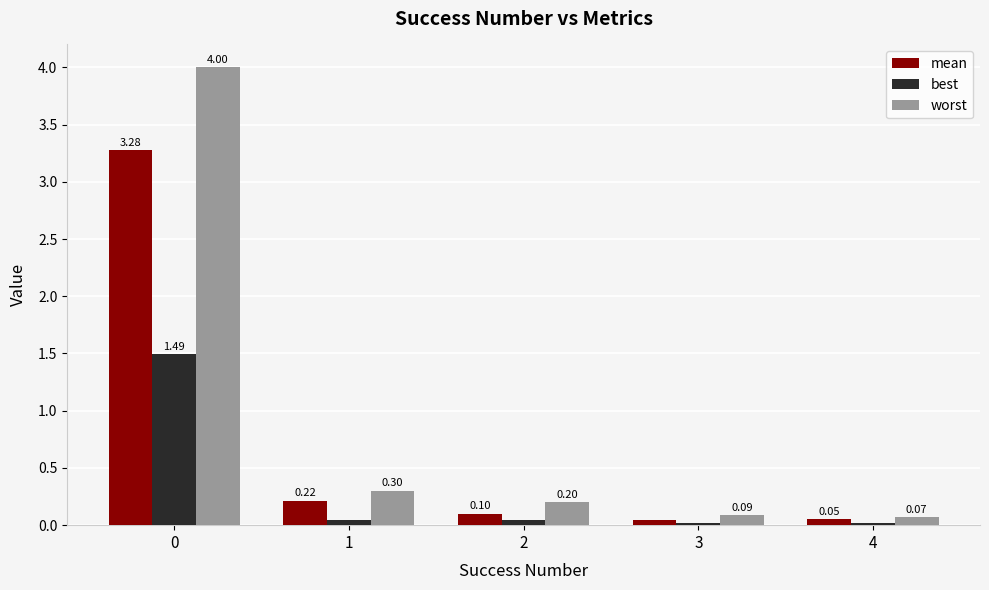

How many groups of bars are there?

5